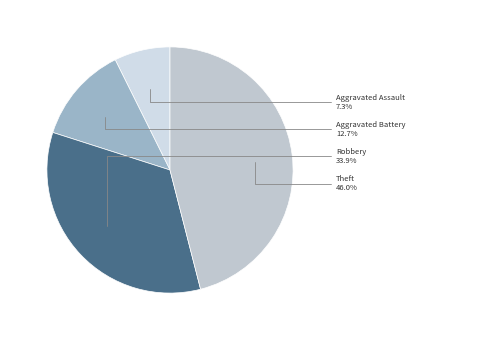

Does Theft represent more than half of the total?

No